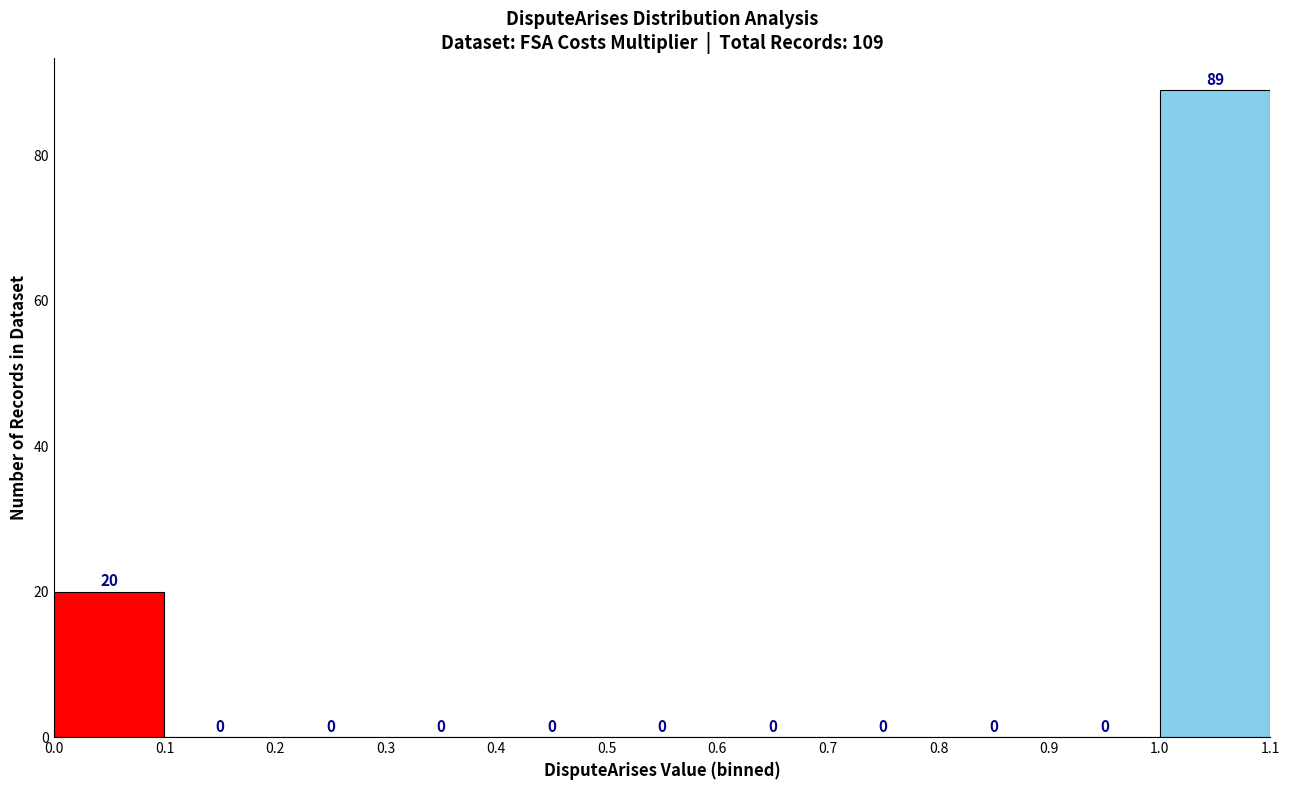

Which range on the x-axis has the tallest bar?

1.0 to 1.1